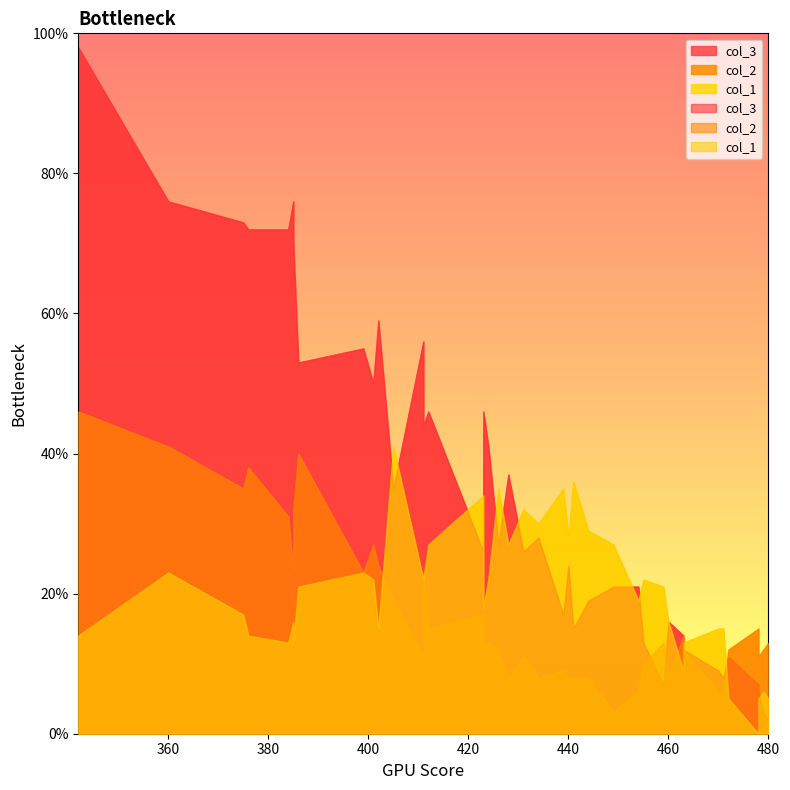

What is the total value across all series at 399?

101